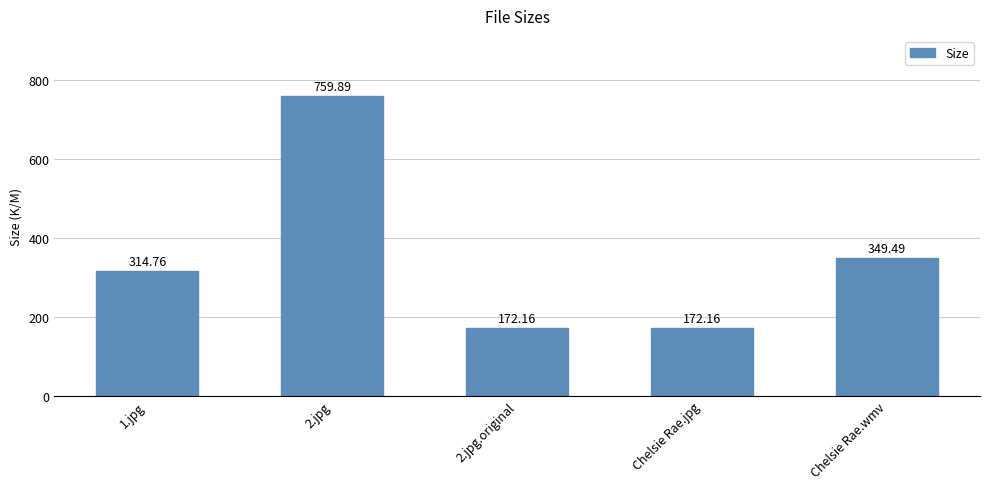

What is the ratio of the value at 2.jpg.original to the value at Chelsie Rae.wmv?

0.5